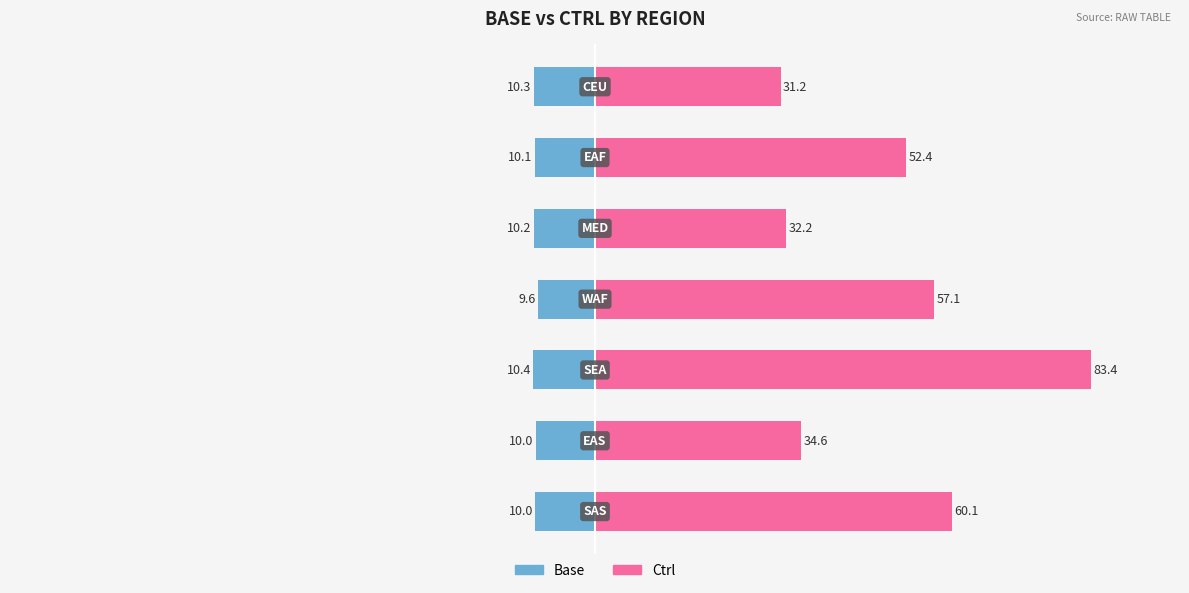

How many values in the Base series are below -10?

5